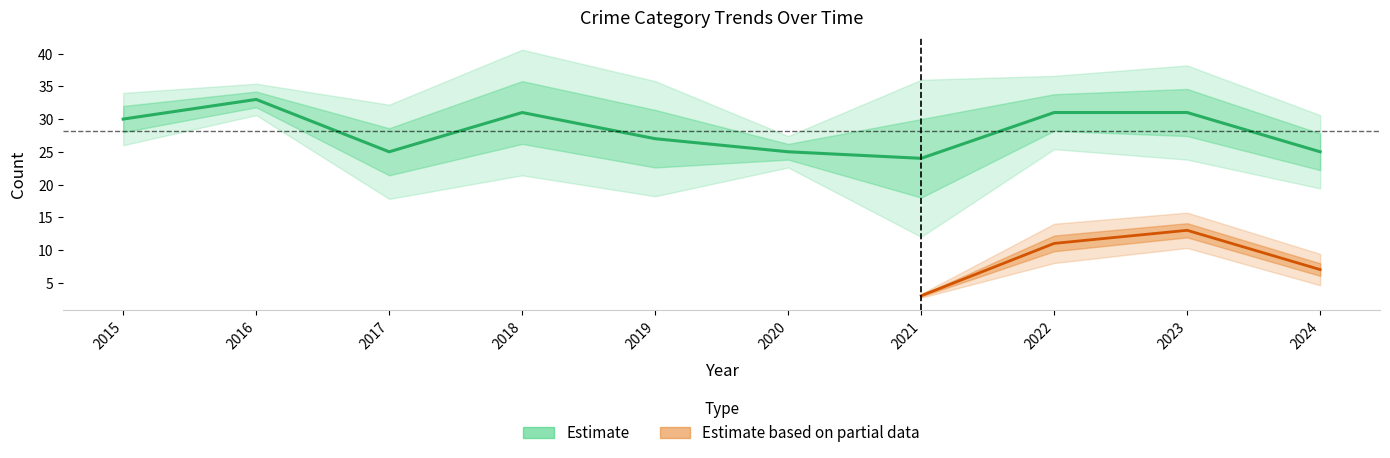

What is the difference between the Robbery values at 2018 and 2019?

4